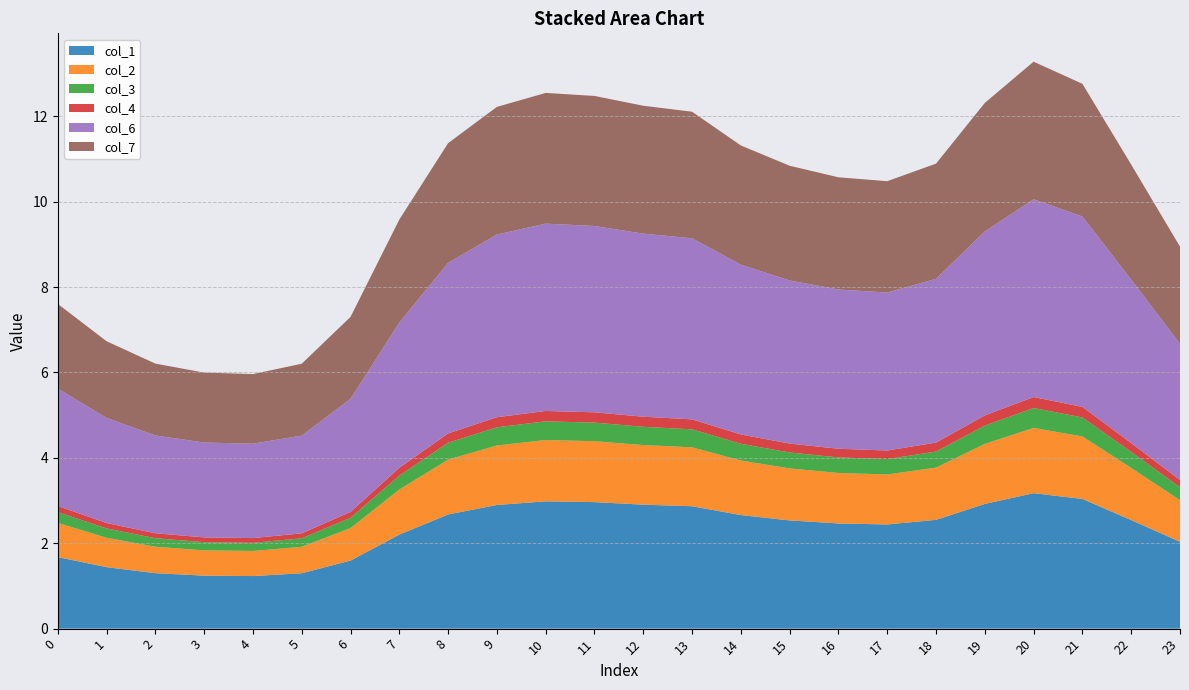

Reading left to right, list all the values displayed in this chart.

col_1: 1.7	1.4	1.3	1.2	1.2	1.3	1.6	2.2	2.7	2.9	3.0	3.0	2.9	2.9	2.7	2.5	2.5	2.4	2.5	2.9	3.2	3.0	2.5	2.0
col_2: 0.8	0.7	0.6	0.6	0.6	0.6	0.8	1.1	1.3	1.4	1.4	1.4	1.4	1.4	1.3	1.2	1.2	1.2	1.2	1.4	1.5	1.5	1.2	1.0
col_3: 0.3	0.2	0.2	0.2	0.2	0.2	0.2	0.3	0.4	0.4	0.4	0.4	0.4	0.4	0.4	0.4	0.4	0.4	0.4	0.4	0.5	0.4	0.4	0.3
col_4: 0.1	0.1	0.1	0.1	0.1	0.1	0.1	0.2	0.2	0.2	0.2	0.2	0.2	0.2	0.2	0.2	0.2	0.2	0.2	0.2	0.3	0.2	0.2	0.2
col_6: 2.7	2.5	2.3	2.2	2.2	2.3	2.6	3.4	4.0	4.3	4.4	4.4	4.3	4.2	4.0	3.8	3.7	3.7	3.8	4.3	4.6	4.5	3.8	3.2
col_7: 2.0	1.8	1.7	1.6	1.6	1.7	1.9	2.4	2.8	3.0	3.1	3.0	3.0	3.0	2.8	2.7	2.6	2.6	2.7	3.0	3.2	3.1	2.7	2.3